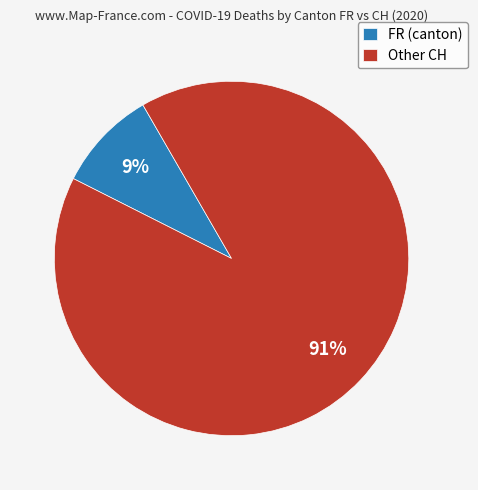

Which has a higher value, FR (canton) or Other CH?

Other CH